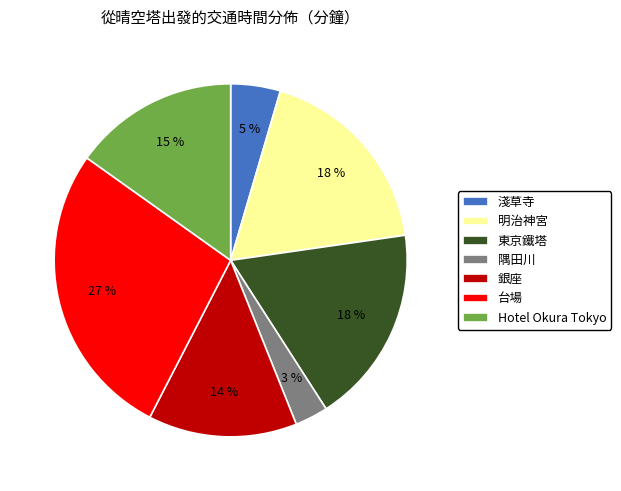

To the nearest percent, what is the difference between the largest and smallest slice percentages?

24%